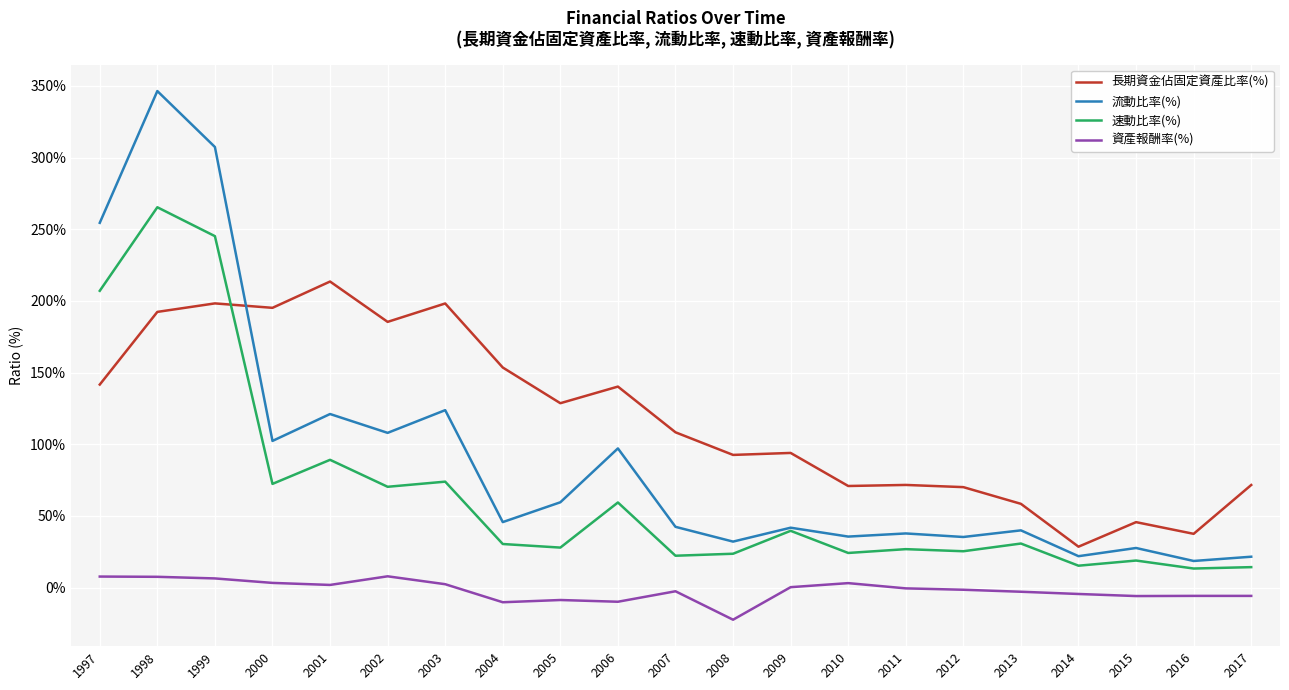

What is the difference between the highest and lowest values at 2001?

211.7